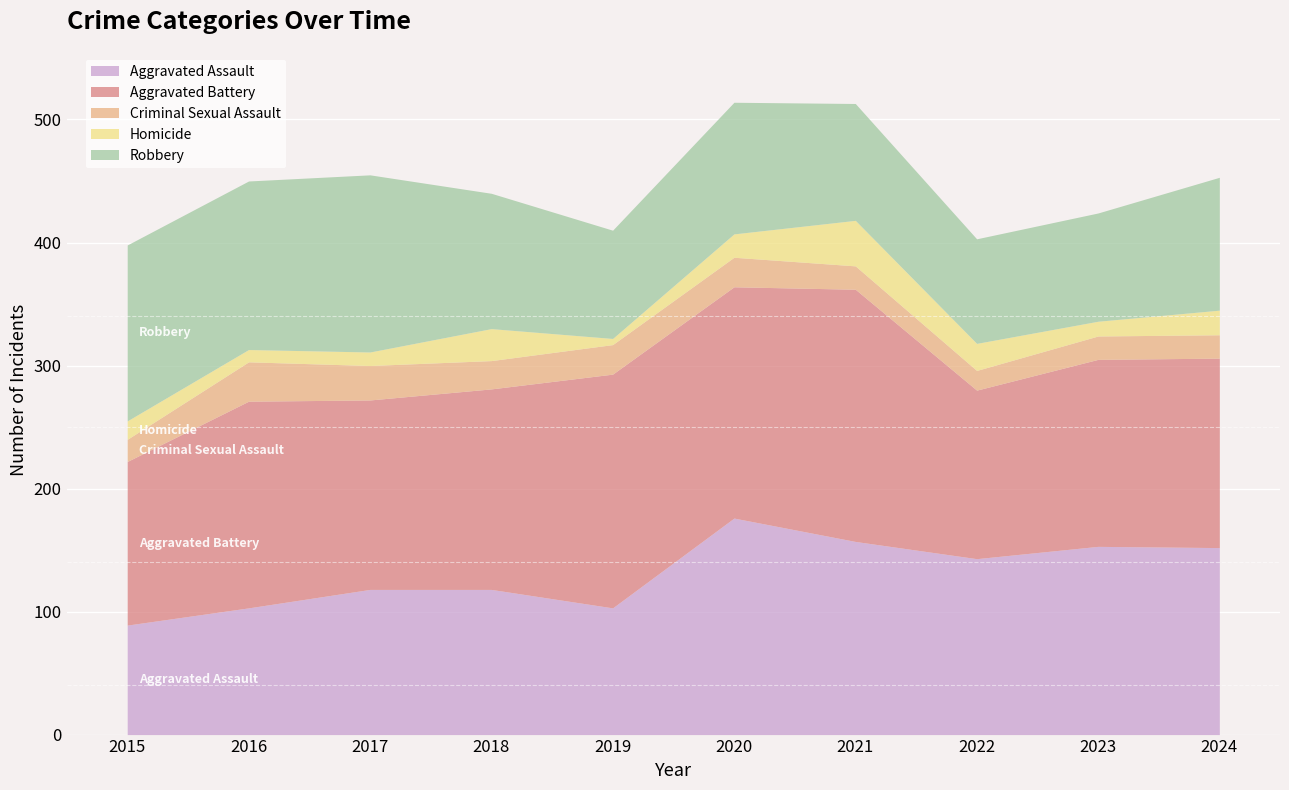

Reading left to right, extract all data points from this chart.

Aggravated Assault: 2015=89	2016=103	2017=118	2018=118	2019=103	2020=176	2021=157	2022=143	2023=153	2024=152
Aggravated Battery: 2015=133	2016=168	2017=154	2018=163	2019=190	2020=188	2021=205	2022=137	2023=152	2024=154
Criminal Sexual Assault: 2015=18	2016=32	2017=28	2018=23	2019=24	2020=24	2021=19	2022=16	2023=19	2024=19
Homicide: 2015=15	2016=10	2017=11	2018=26	2019=5	2020=19	2021=37	2022=22	2023=12	2024=20
Robbery: 2015=143	2016=137	2017=144	2018=110	2019=88	2020=107	2021=95	2022=85	2023=88	2024=108